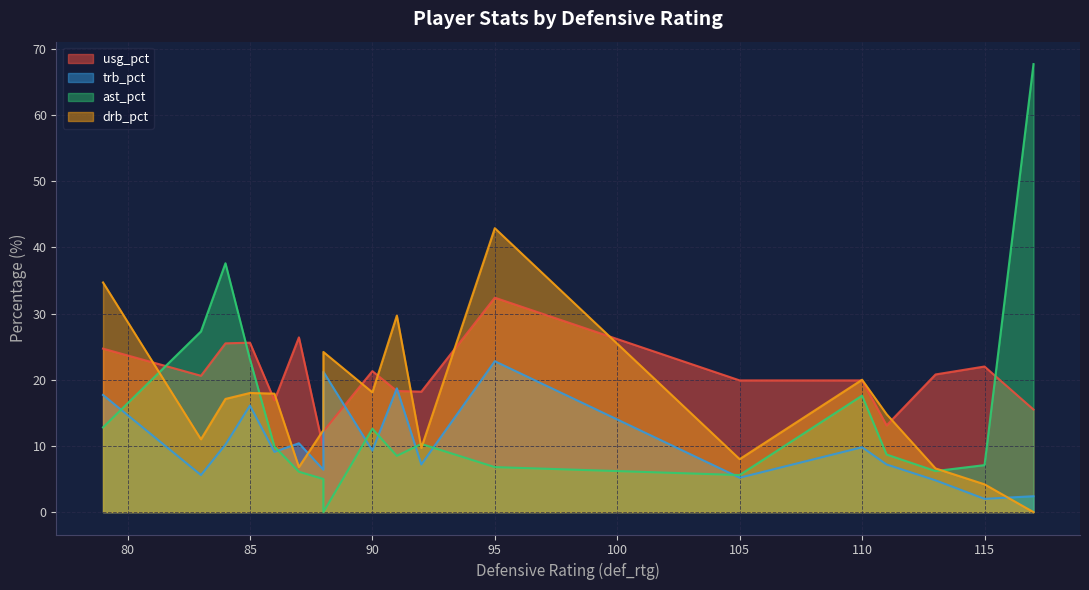

Does the chart display data point markers on the line(s)?

No